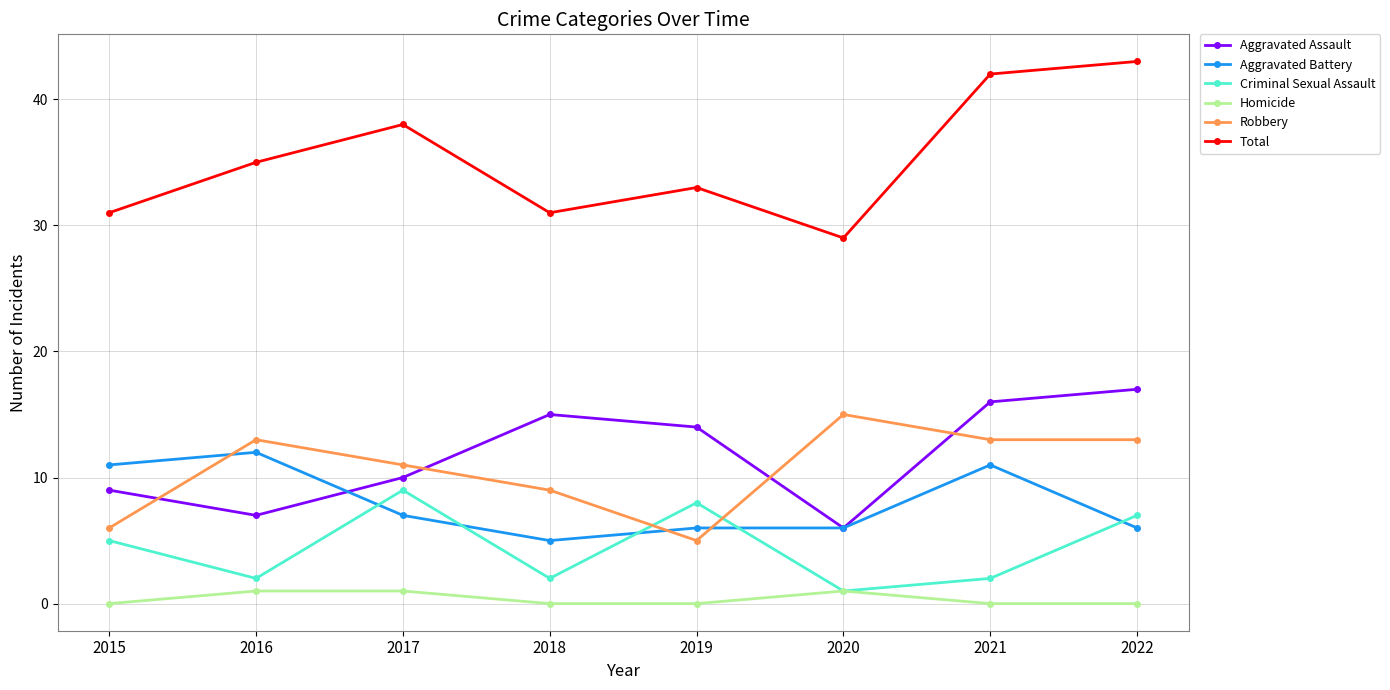

What is the difference between the second highest and minimum values in the Criminal Sexual Assault series?

7